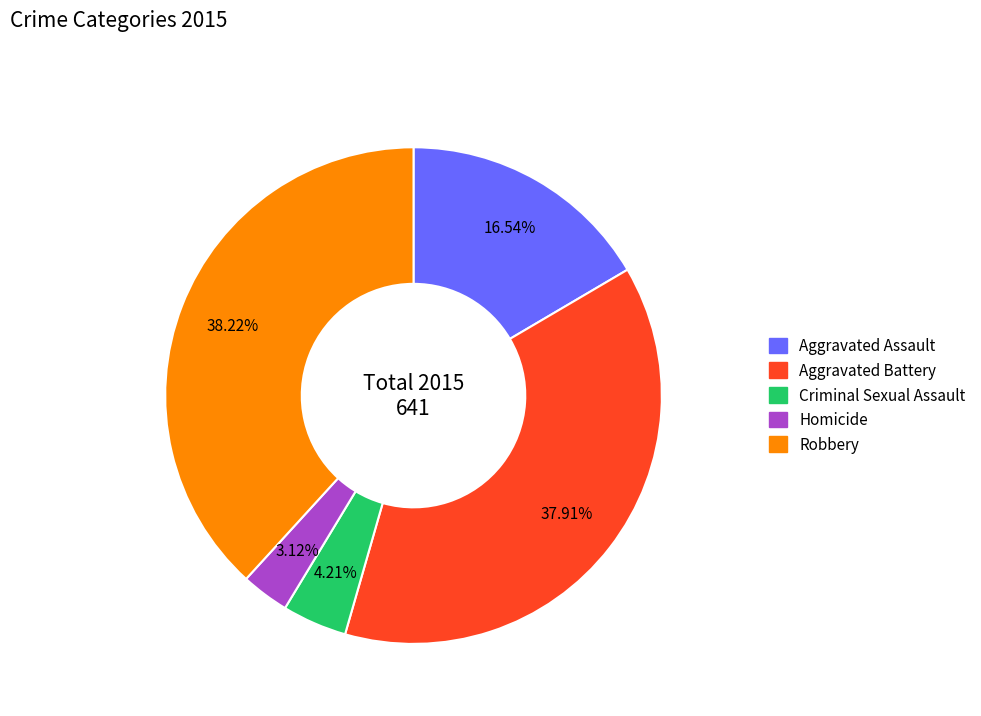

Do Robbery and Aggravated Assault together represent more than half of the pie?

Yes